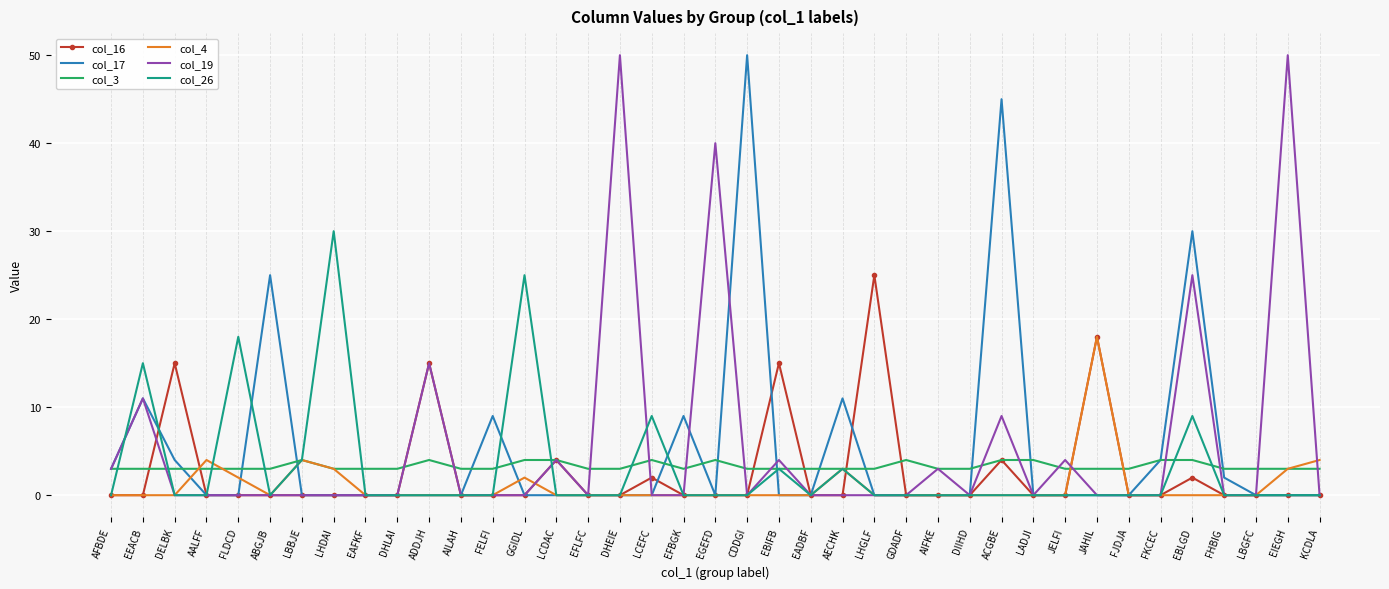

True or false: col_19 has more than 1 points higher than both neighbors.

True